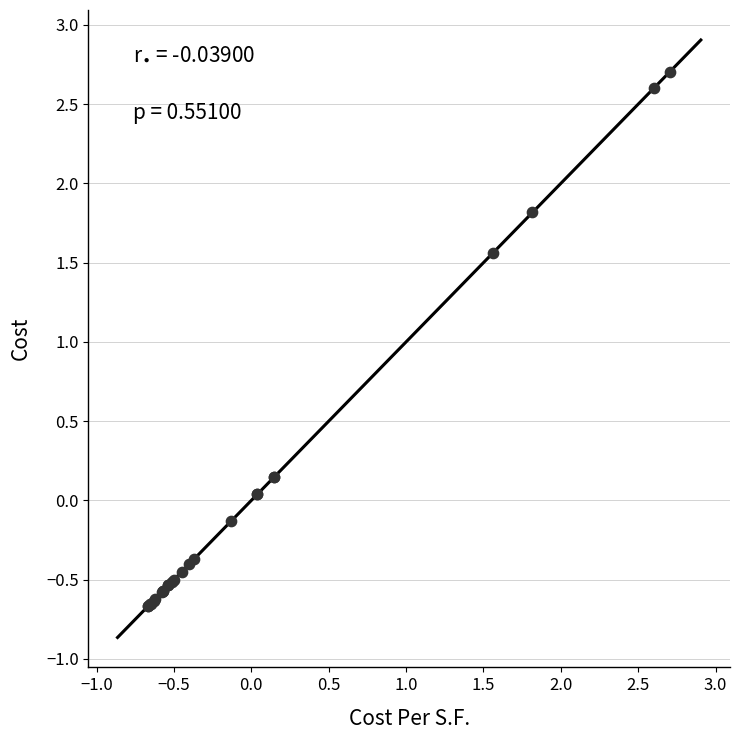

What Y value in the scatter plot is closest to 1?

1.6